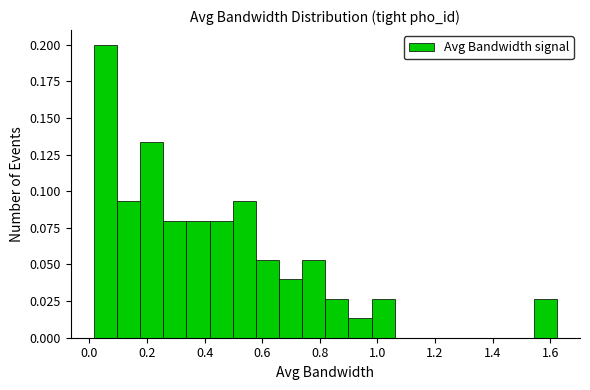

Reading left to right, transcribe this chart: for each bar, give the range it covers on the x-axis and its height. Neither the bar edges nor the heights are printed on the chart, so give them approximately, as read against the axes.

0.02 to 0.10: 0.200
0.10 to 0.18: 0.095
0.18 to 0.26: 0.135
0.26 to 0.34: 0.080
0.34 to 0.42: 0.080
0.42 to 0.50: 0.080
0.50 to 0.58: 0.095
0.58 to 0.66: 0.055
0.66 to 0.74: 0.040
0.74 to 0.82: 0.055
0.82 to 0.90: 0.025
0.90 to 0.98: 0.015
0.98 to 1.06: 0.025
1.06 to 1.14: 0
1.14 to 1.22: 0
1.22 to 1.30: 0
1.30 to 1.38: 0
1.38 to 1.46: 0
1.46 to 1.54: 0
1.54 to 1.62: 0.025